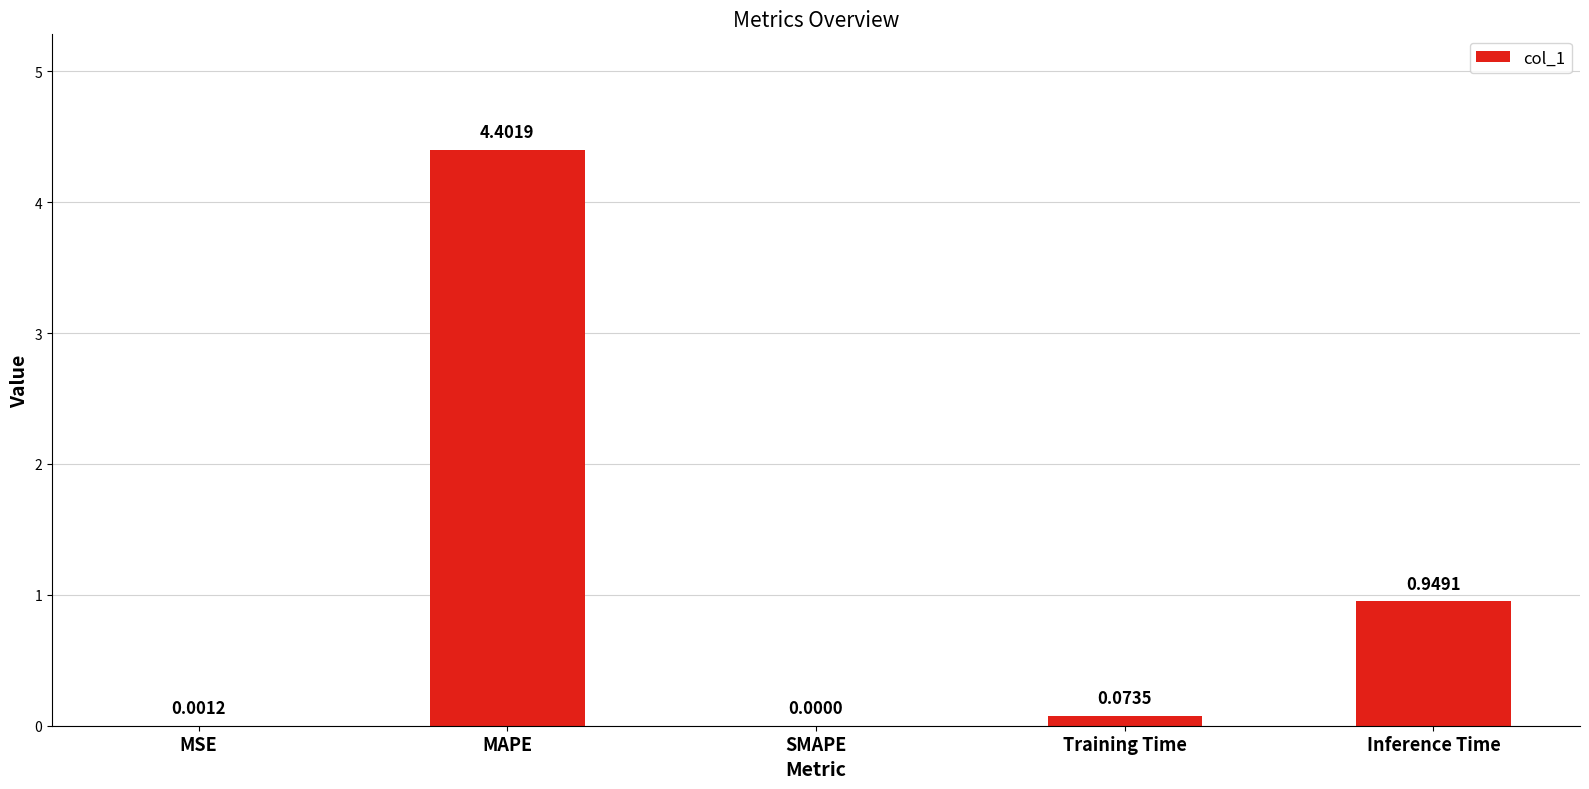

What is the sum of the values at Training Time and Inference Time?

1.0